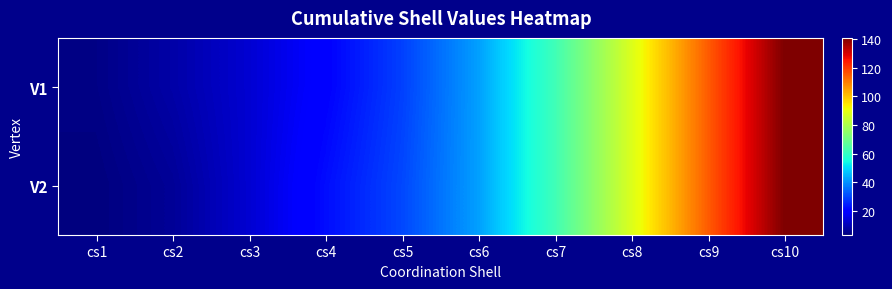

Which category has the highest value across all series?

cs10